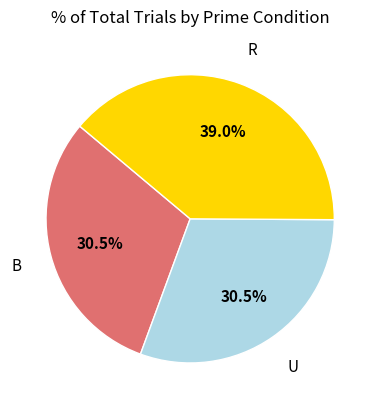

Does any single category account for the majority?

No